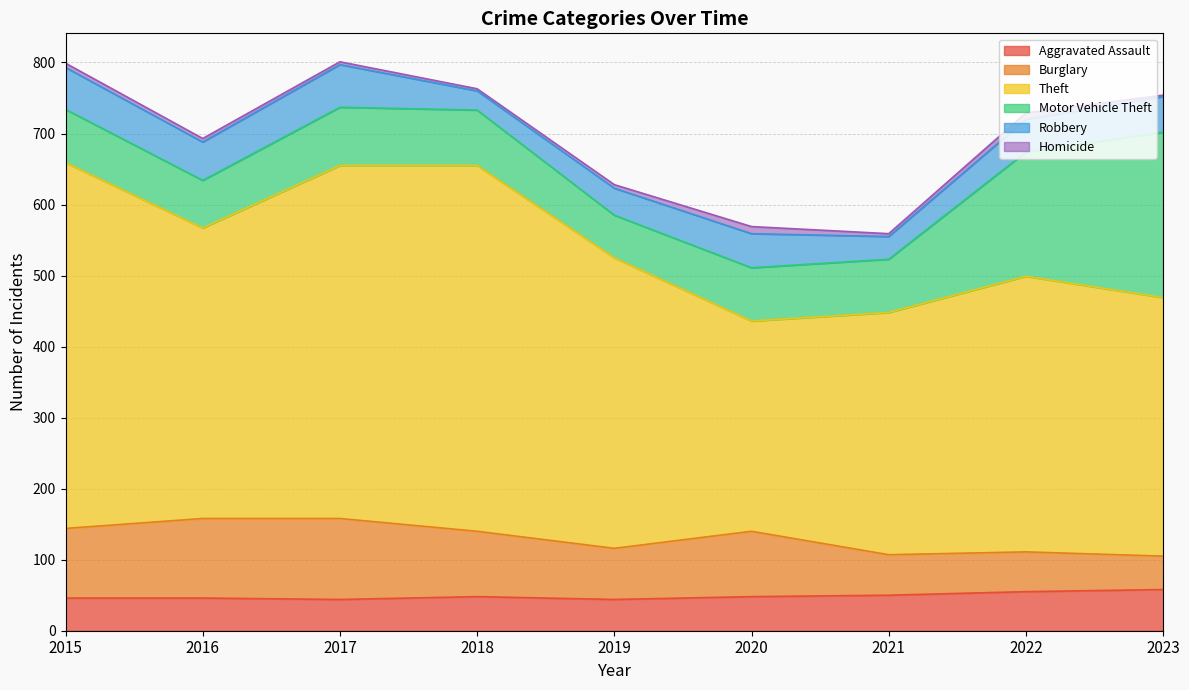

Which has a higher value, 2021 or 2018?

2021